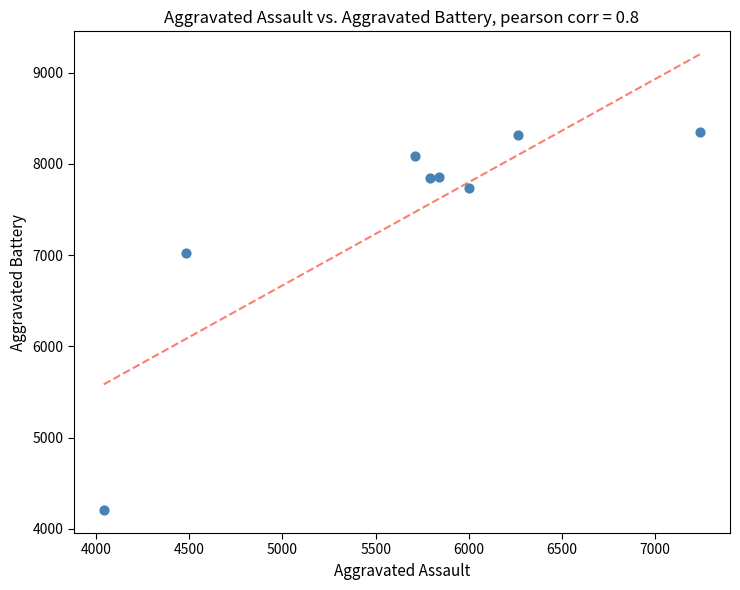

What Y value in the scatter plot is closest to 6275?

7018